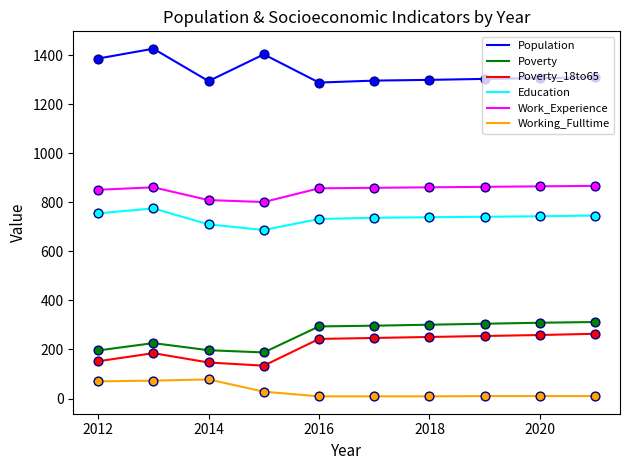

What is the highest value of the Education series?

775